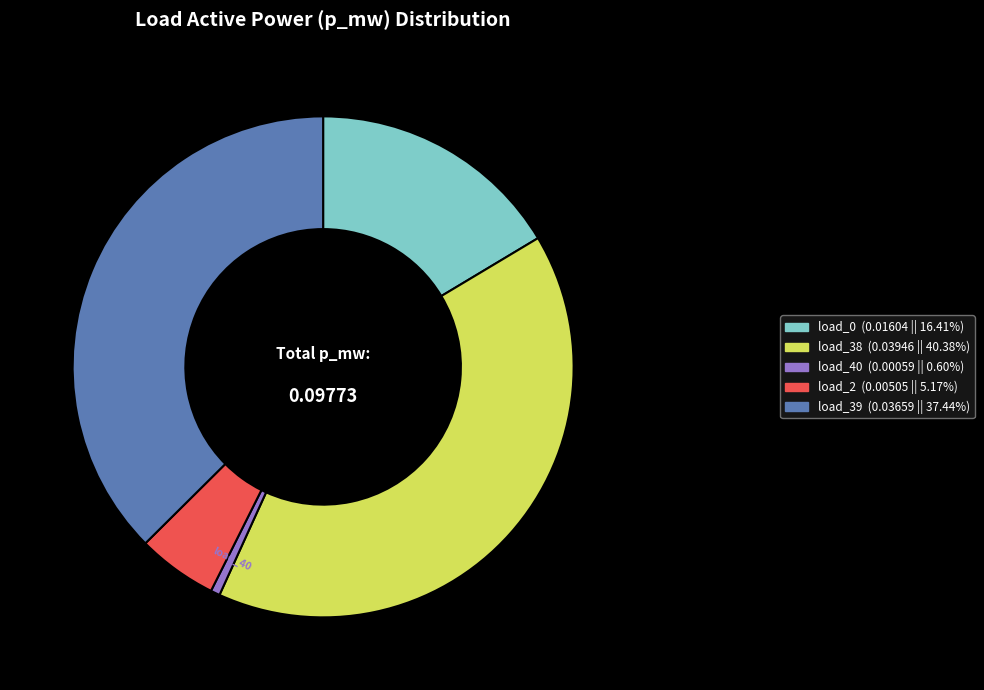

Is there a majority slice in this chart?

No